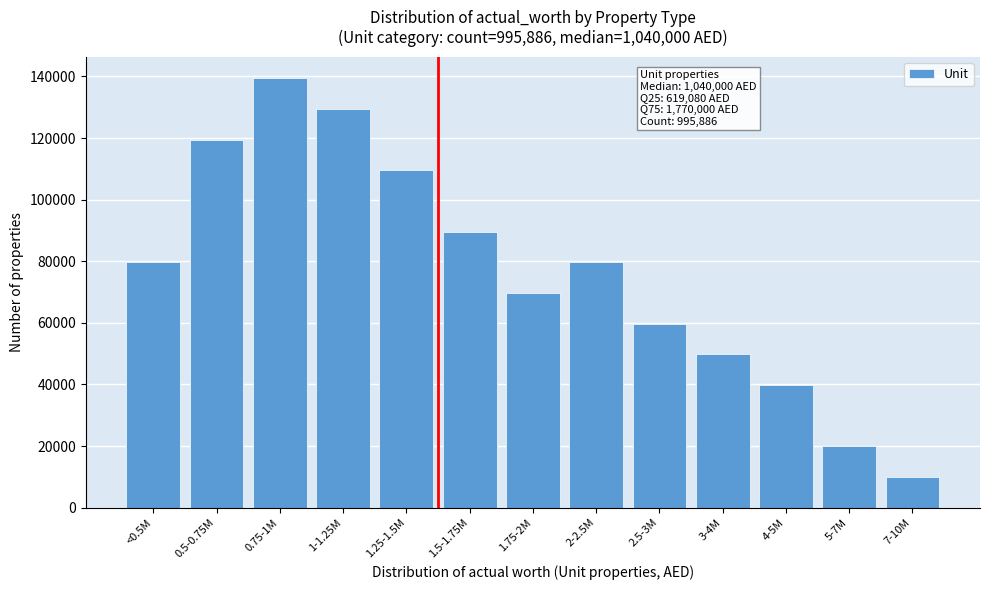

Reading left to right, what are all the values shown in this chart?

79670	119506	139424	129465	109547	89629	69712	79670	59753	49794	39835	19917	9958